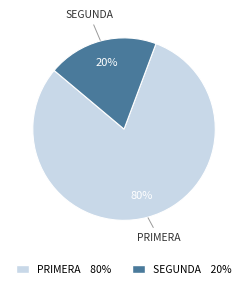

Is it true that SEGUNDA 20% is 20% of the pie?

True